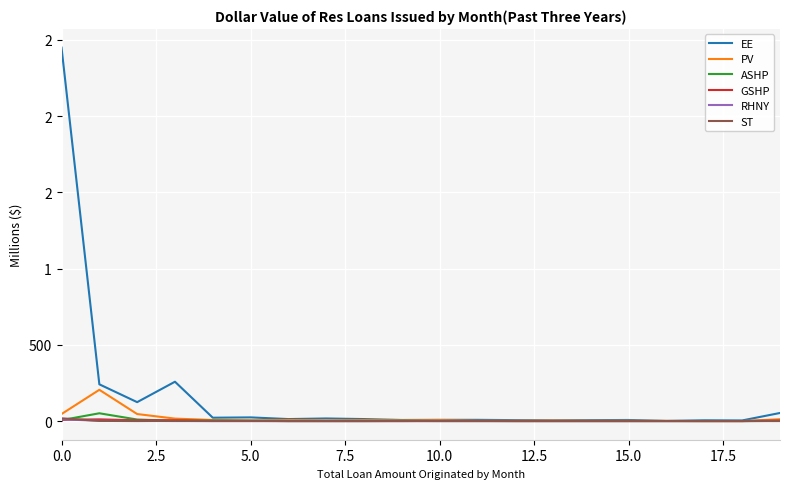

What are all the series names shown in the legend?

EE, PV, ASHP, GSHP, RHNY, ST